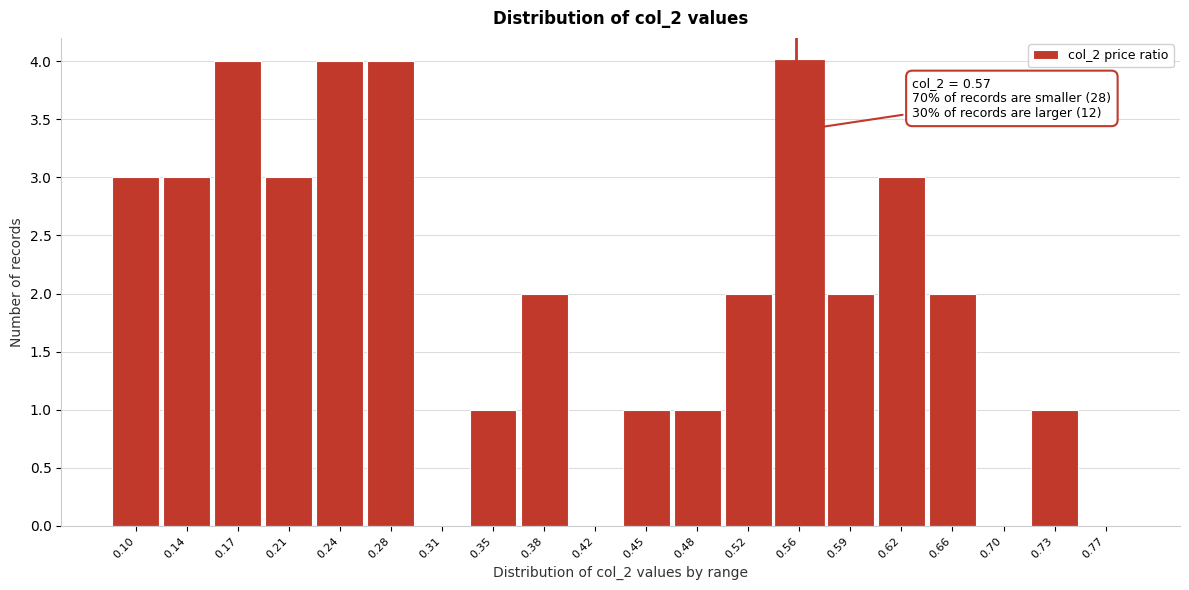

Reading left to right, list all the values displayed in this chart.

0.10=3	0.14=3	0.17=4	0.21=3	0.24=4	0.28=4	0.31=0	0.35=1	0.38=2	0.42=0	0.45=1	0.48=1	0.52=2	0.56=4	0.59=2	0.62=3	0.66=2	0.70=0	0.73=1	0.77=0